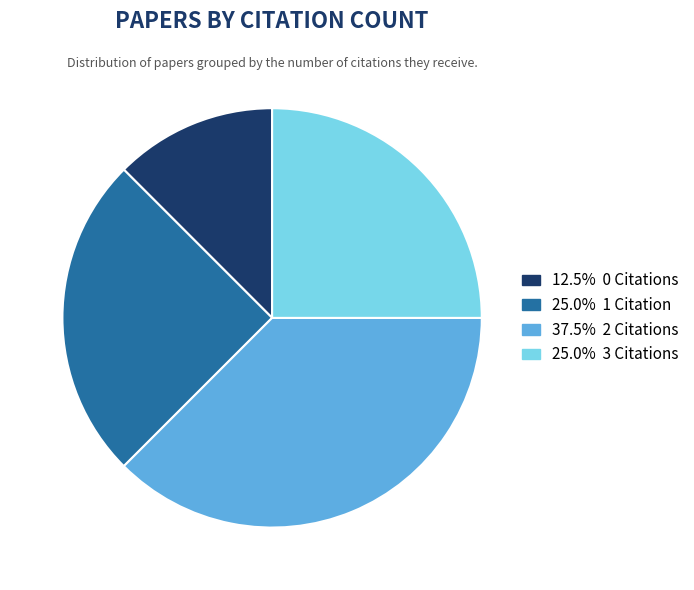

Does any single category account for the majority?

No